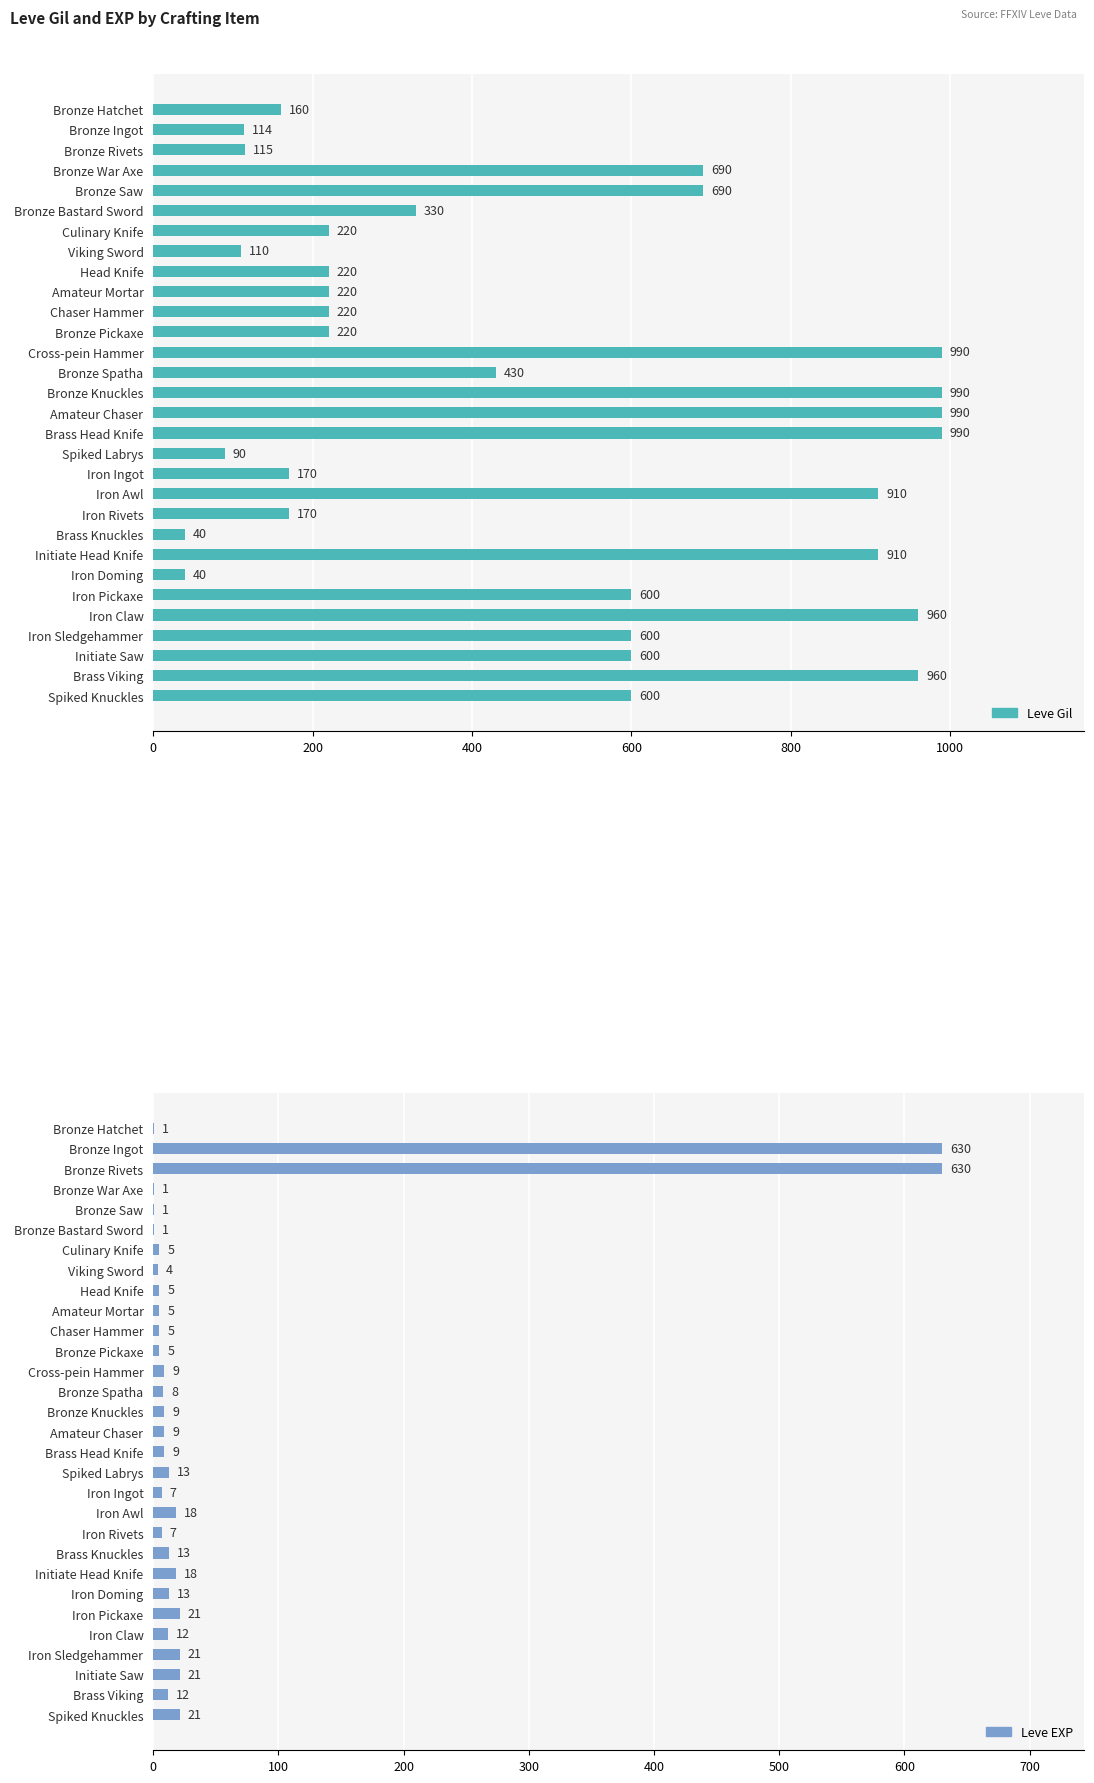

What is the total value across all series at Chaser Hammer?

225